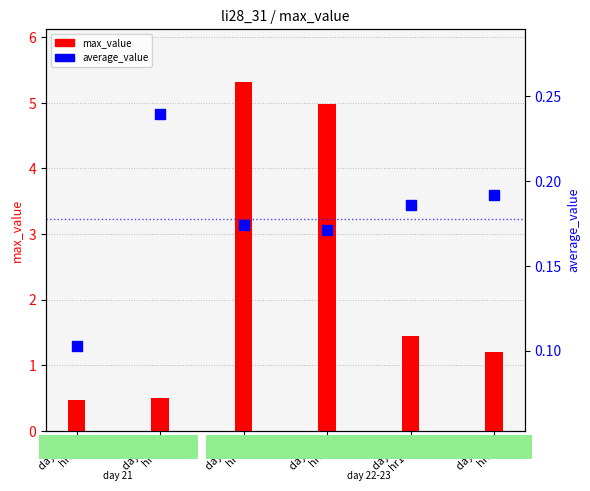

What is the label of the 4th bar from the left?

day 22
hr9